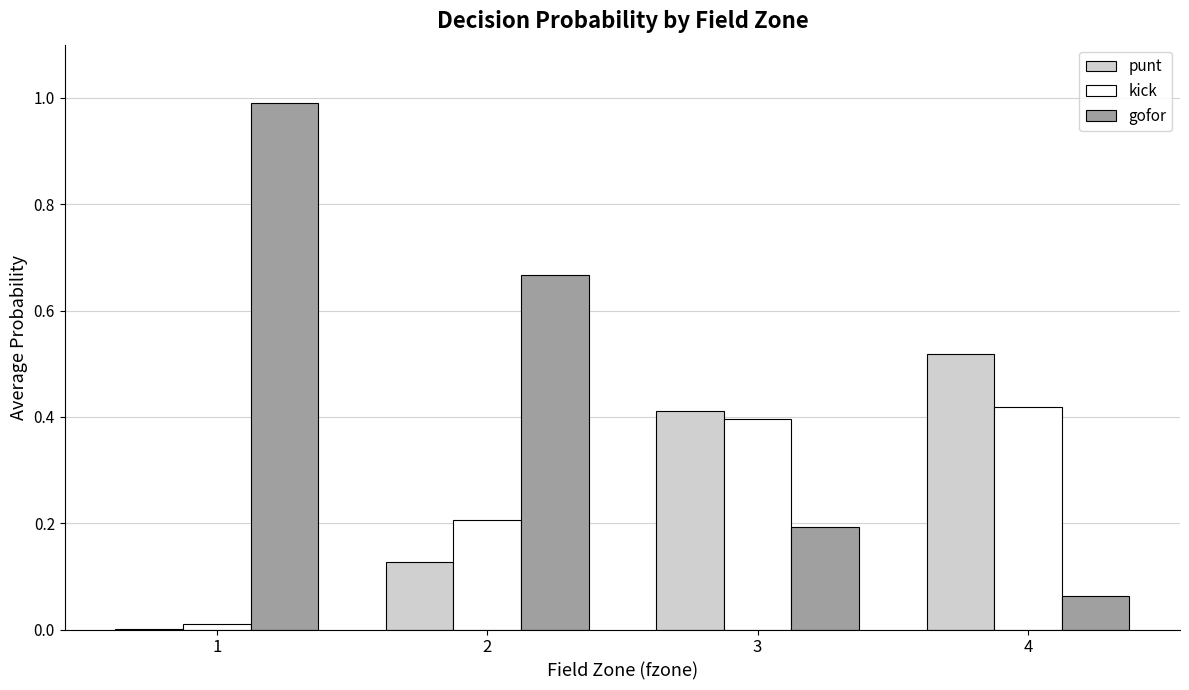

What is the total value across all series at 4?

1.0